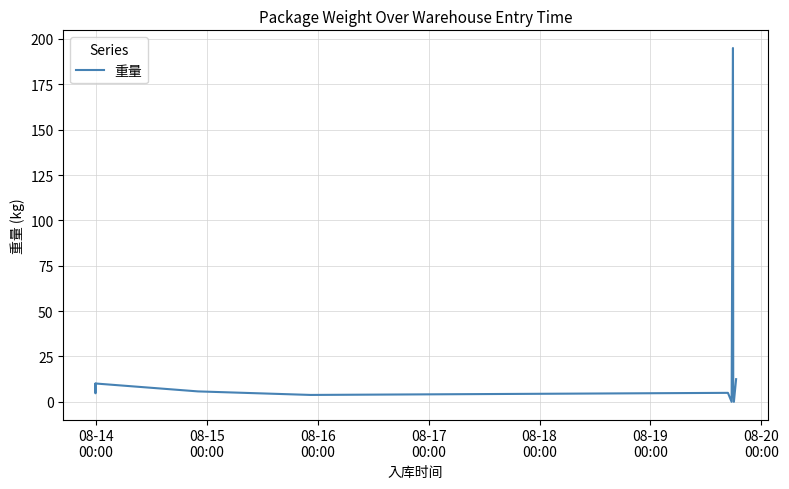

What is the difference between the second highest and second lowest values?

12.5